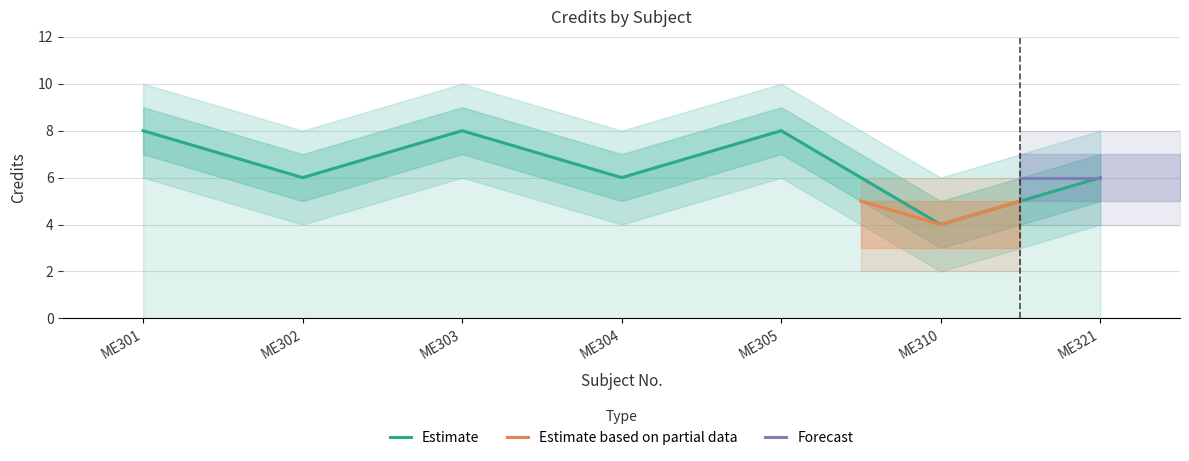

List the labels in order of value, largest first.

ME301, ME303, ME305, ME302, ME304, ME321, ME310